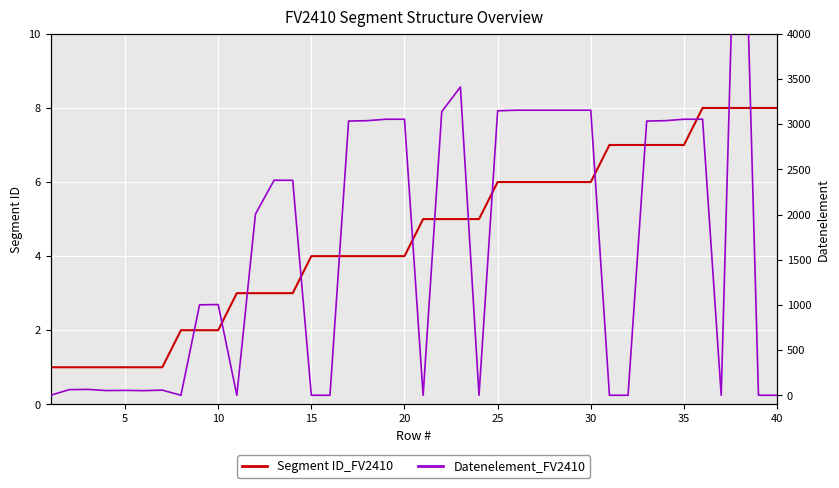

What is the value of the Segment ID_FV2410 point at the 15th from the left?

4